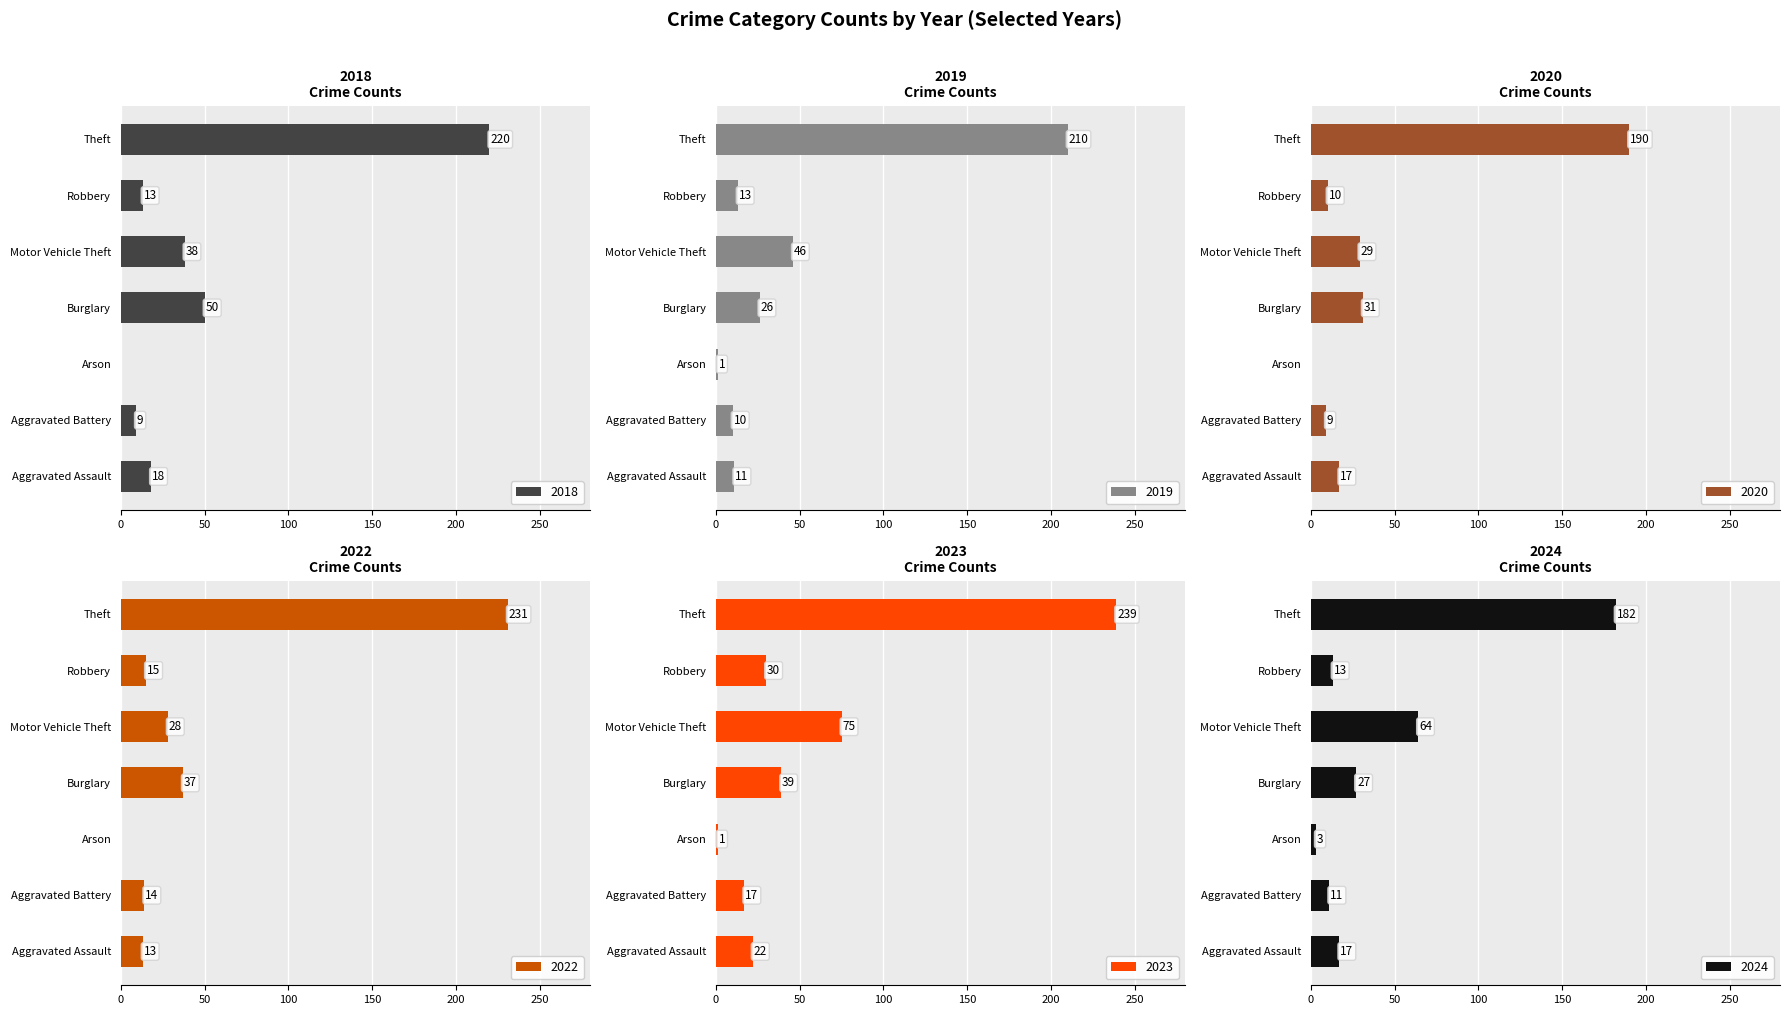

At which label is 2022 closest to 115?

Burglary